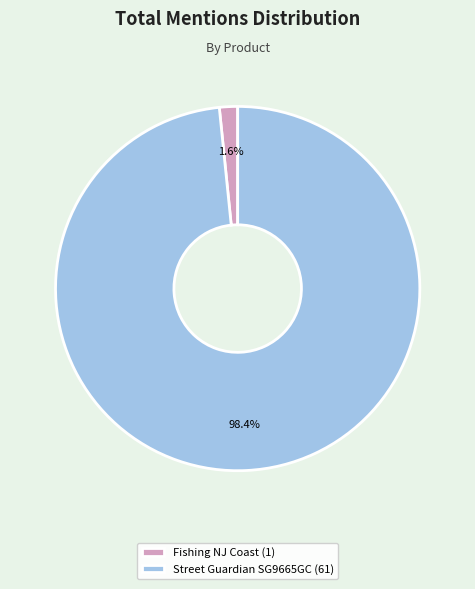

What portion of the pie excludes Fishing NJ Coast (1)?

98.4%